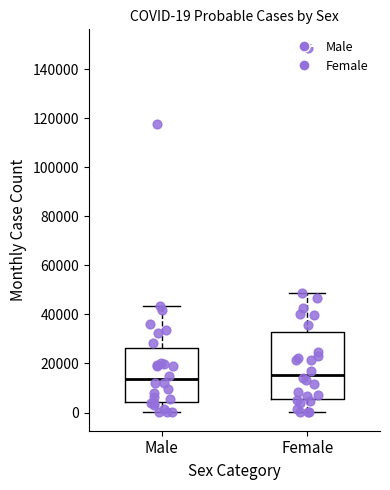

Which box is the tallest, from its lower edge to its upper edge?

Female